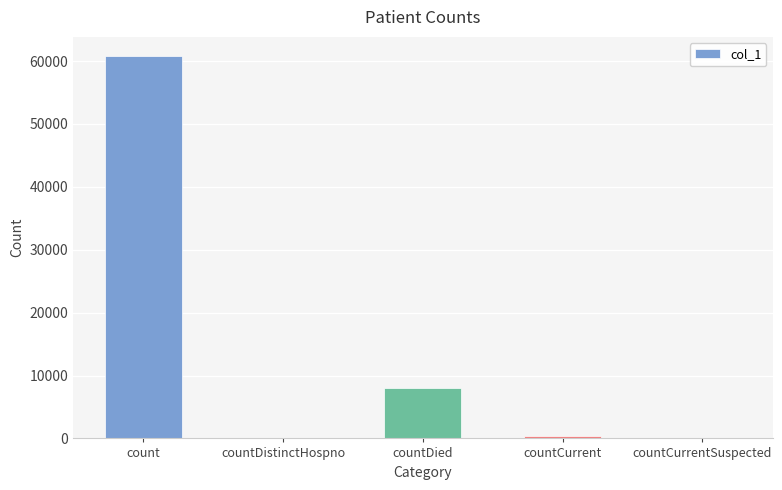

What is the change in value from countDistinctHospno to countCurrent?

+462